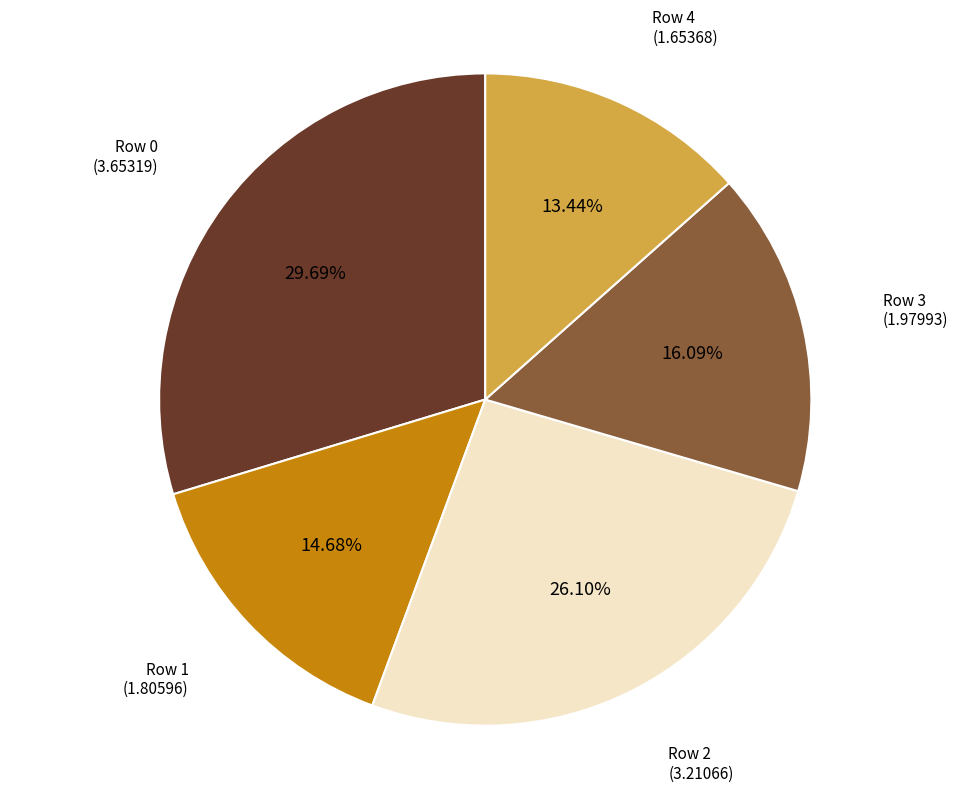

How many slices are in this pie chart?

5